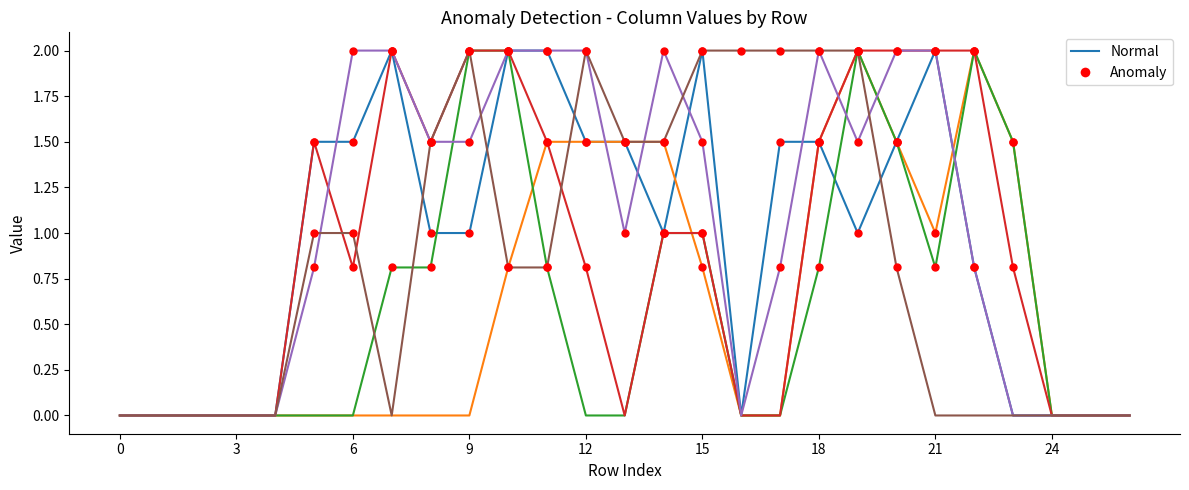

What is the greatest value displayed?

2.0